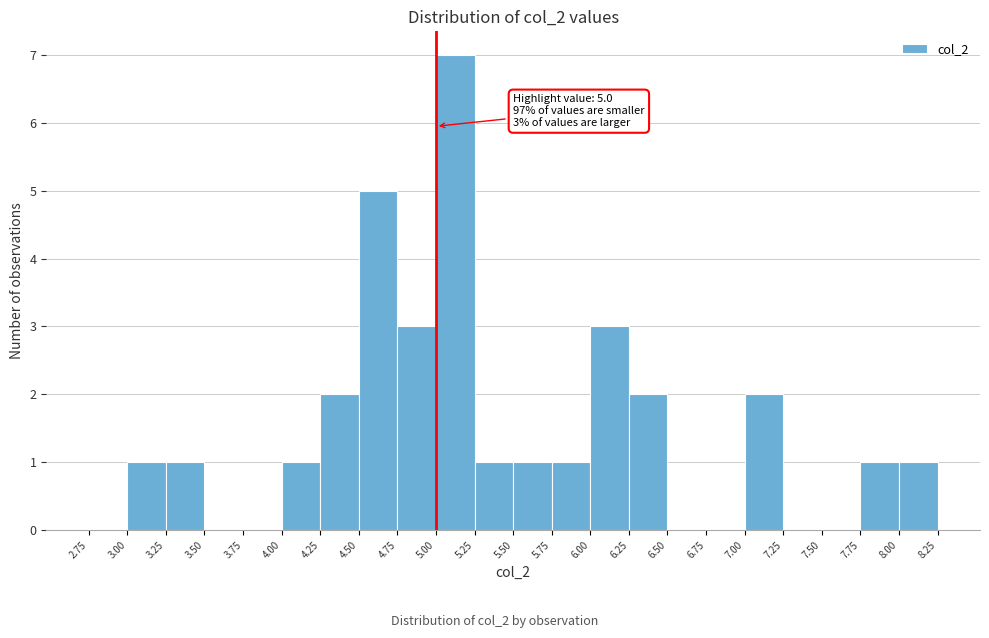

Over which range of the x-axis is the bar tallest?

5.00 to 5.25